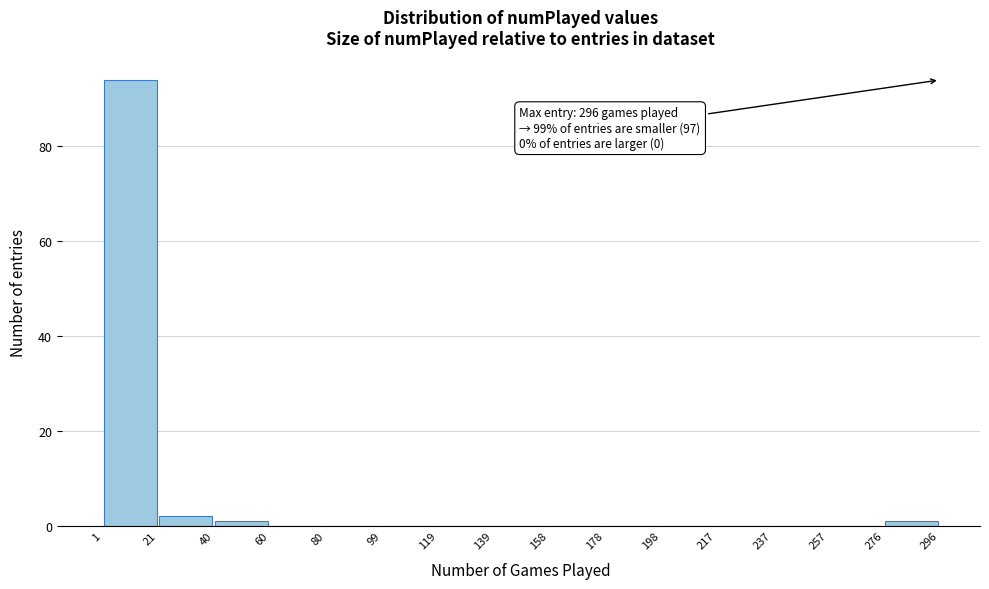

Which range on the x-axis has the tallest bar?

1 to 21